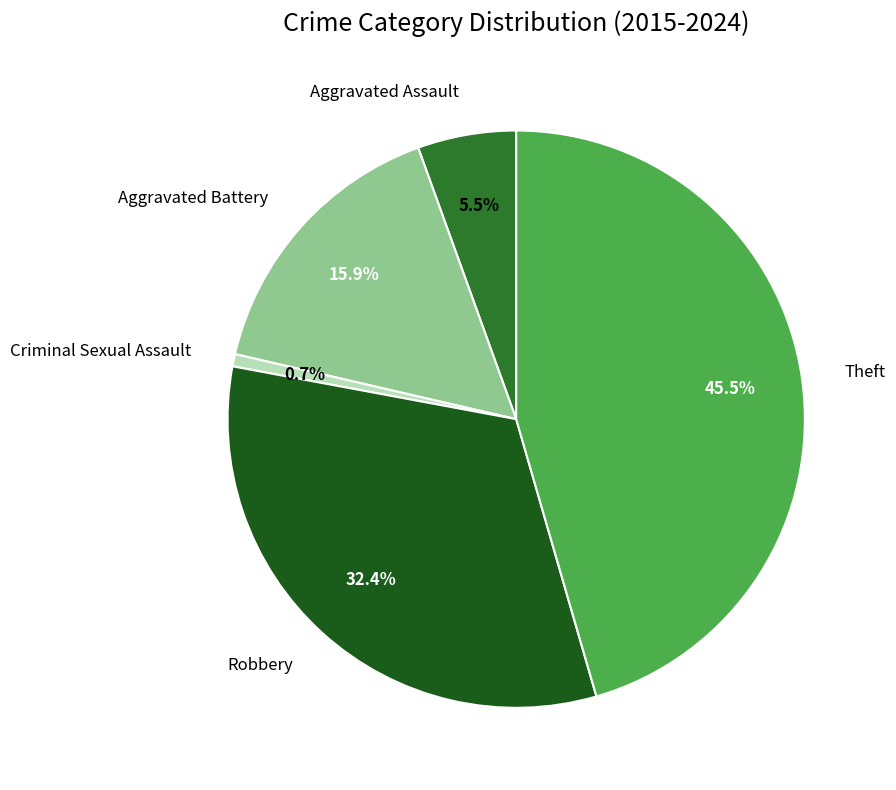

Is there any slice that represents more than half of the pie?

No